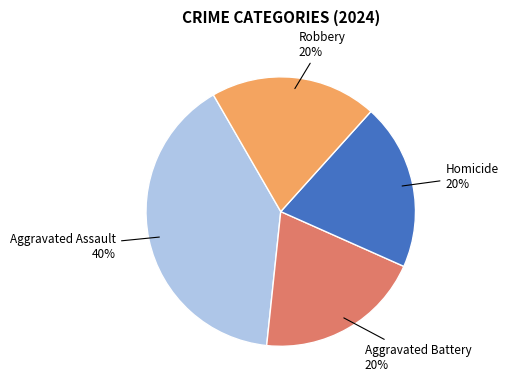

Is there a majority slice in this chart?

No